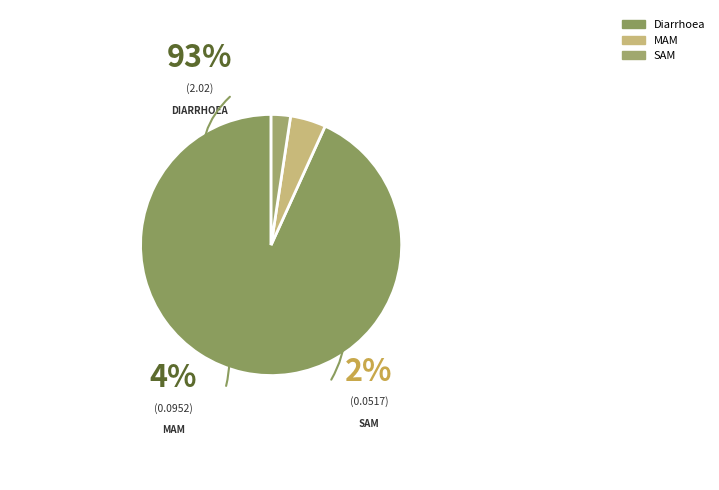

The SAM slice represents 2% of the pie. True or false?

True